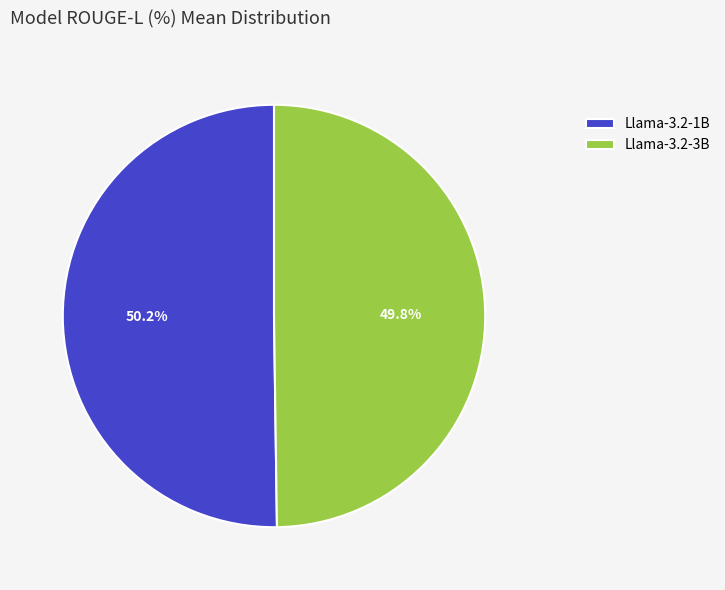

Is there any slice that represents more than half of the pie?

Yes